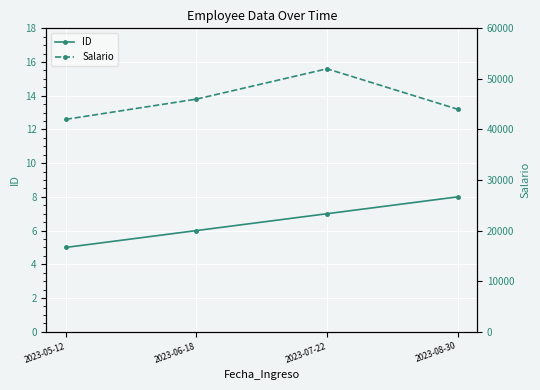

Which category has the highest value in the ID series?

2023-08-30